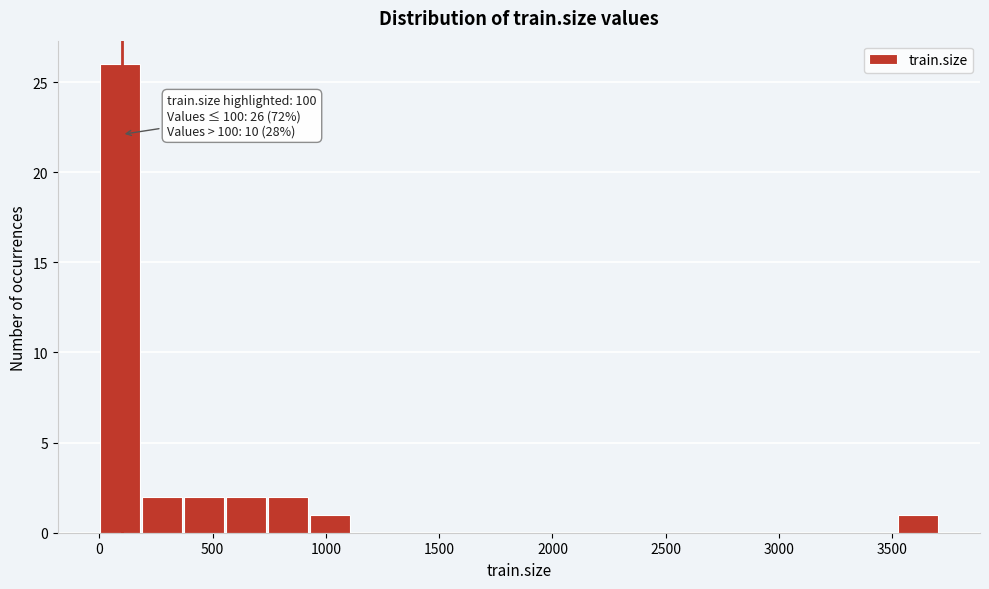

Around what value on the x-axis is the tallest bar? Give the approximate position of its centre, as read against the axis.

100